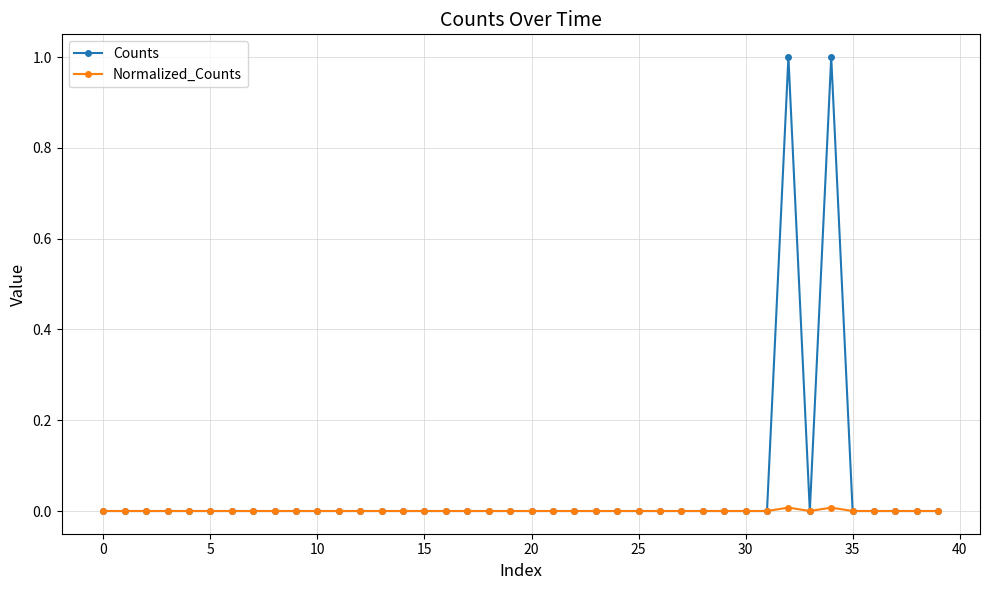

What are all the series names shown in the legend?

Counts, Normalized_Counts